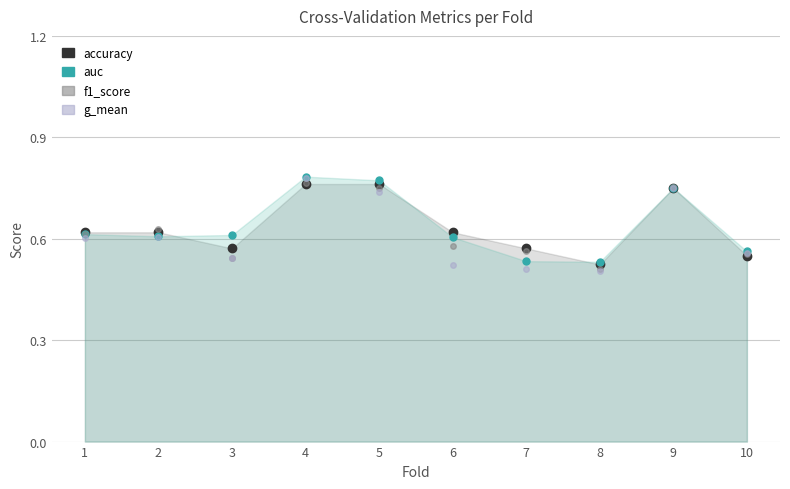

Reading left to right, what are all the values shown in this chart?

accuracy: 0.6	0.6	0.6	0.8	0.8	0.6	0.6	0.5	0.8	0.6
auc: 0.6	0.6	0.6	0.8	0.8	0.6	0.5	0.5	0.8	0.6
f1_score: 0.6	0.6	0.5	0.8	0.8	0.6	0.6	0.5	0.8	0.6
g_mean: 0.6	0.6	0.5	0.8	0.7	0.5	0.5	0.5	0.8	0.6